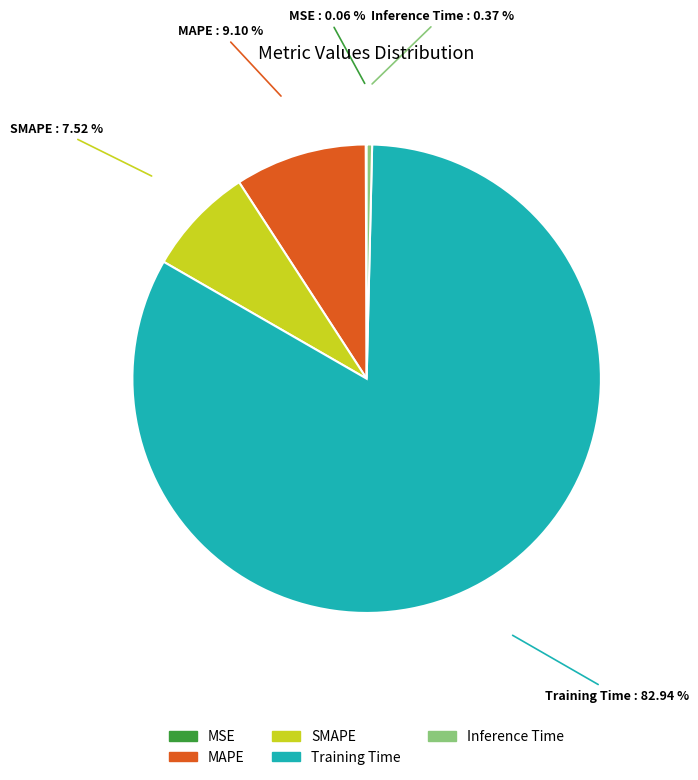

What portion of the pie excludes MAPE?

90.9%